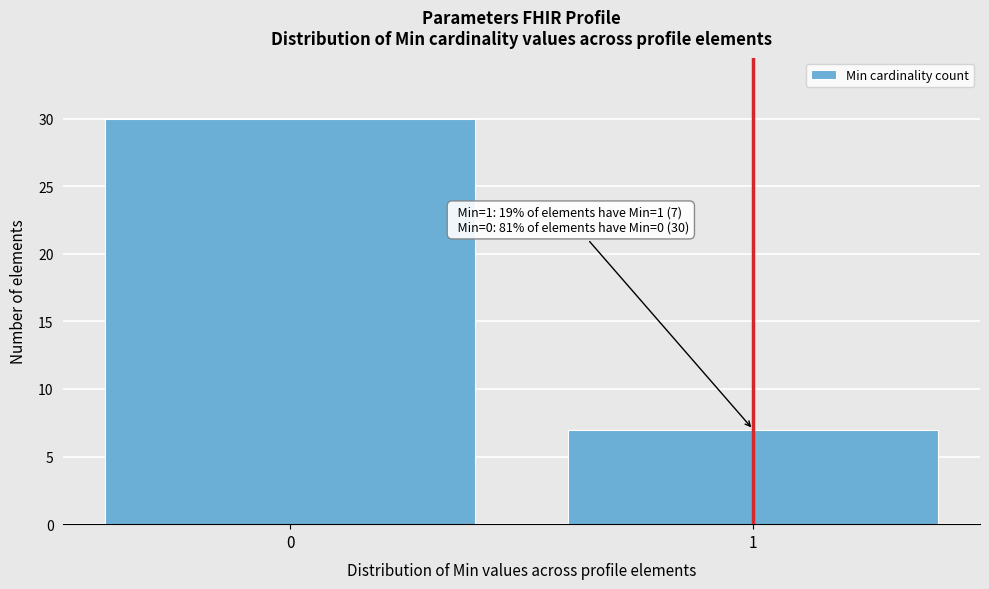

Reading left to right, what are all the values shown in this chart?

30	7